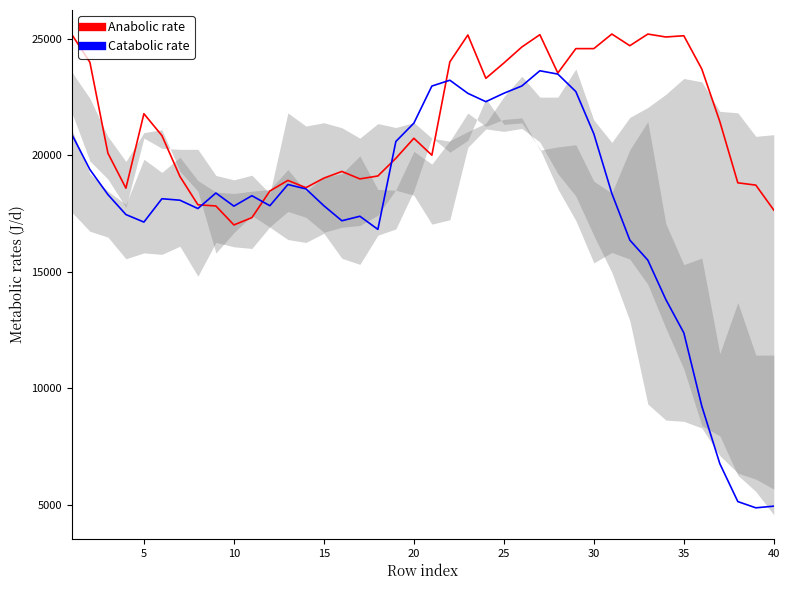

At which category does Anabolic rate reach its first local peak?

5